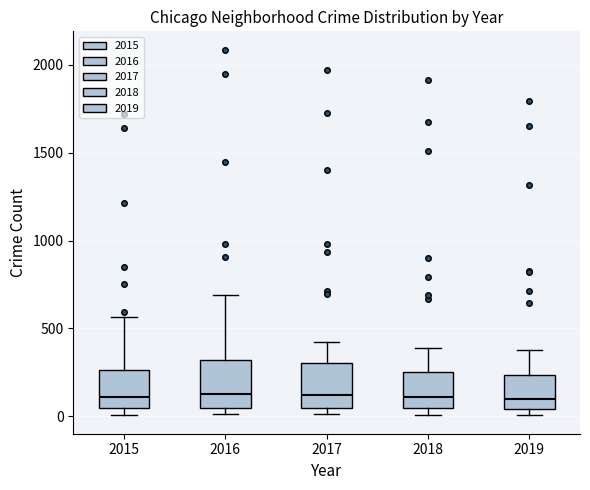

Reading left to right, transcribe this box plot: for each box, give where its median line is, the range the box spans, and where its two whiskers end, as read against the y-axis. The values are not printed on the chart, so give them approximately, as read against the axis.

2015: median 100, box 50 to 250, whiskers 0 to 550
2016: median 150, box 50 to 300, whiskers 0 to 700
2017: median 100, box 50 to 300, whiskers 0 to 400
2018: median 100, box 50 to 250, whiskers 0 to 400
2019: median 100, box 50 to 250, whiskers 0 to 400